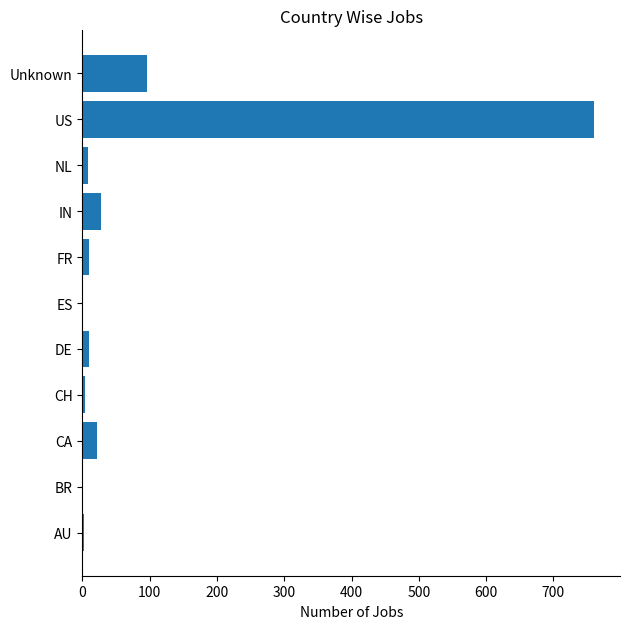

Between BR and Unknown, which is larger?

Unknown